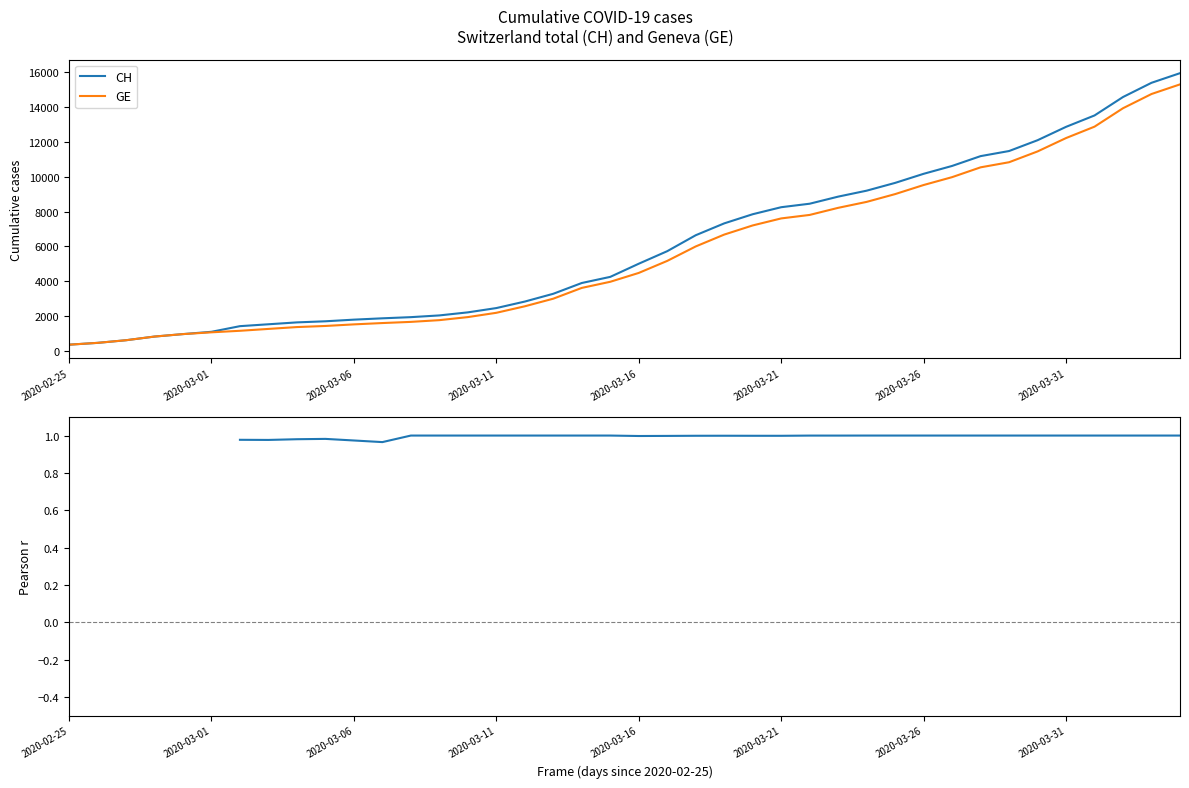

What is the maximum value for GE?

15284